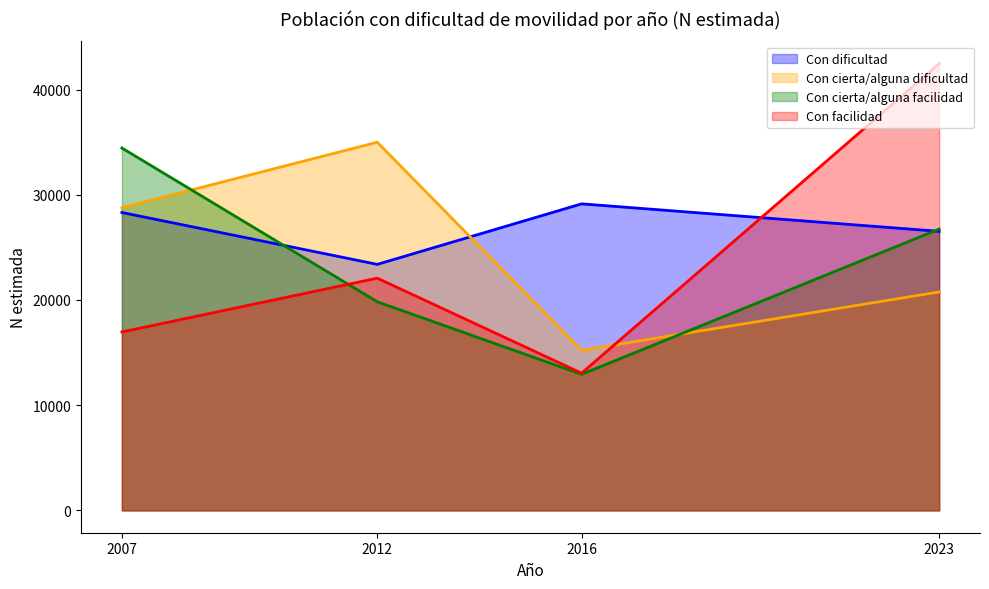

At which category is the sum across all series the highest?

2023